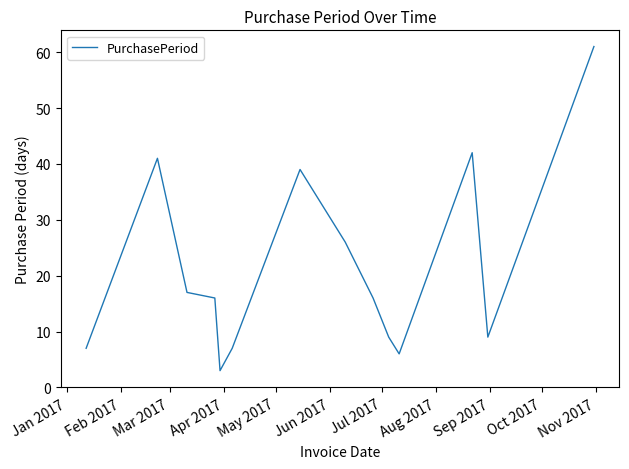

Count the number of categories in the chart.

14